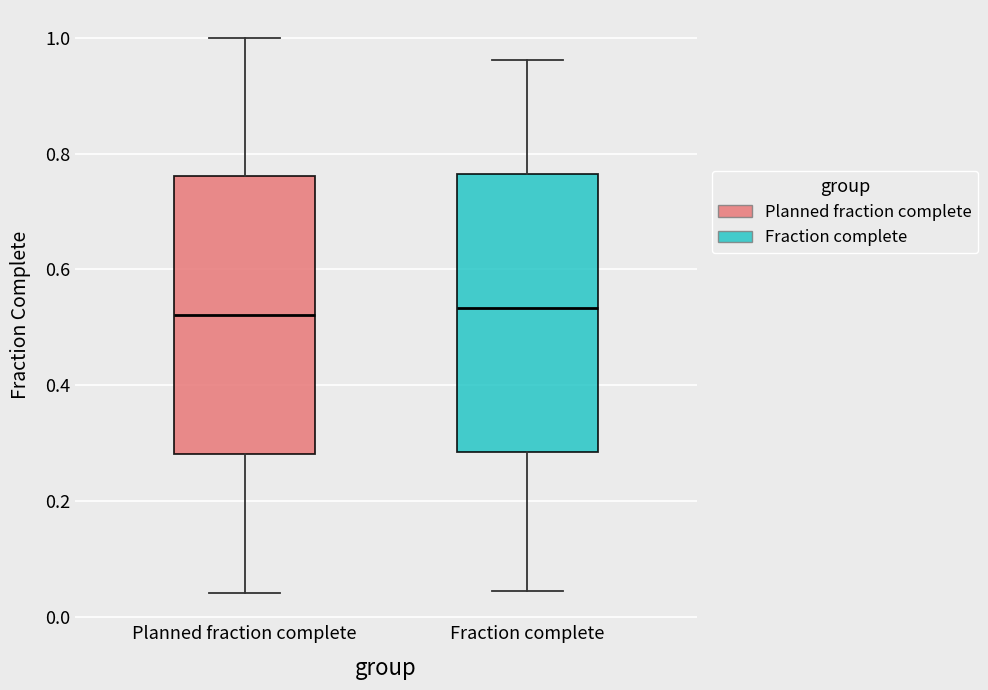

Reading left to right, transcribe this box plot: for each box, give where its median line is, the range the box spans, and where its two whiskers end, as read against the y-axis. The values are not printed on the chart, so give them approximately, as read against the axis.

Planned fraction complete: median 0.52, box 0.28 to 0.76, whiskers 0.04 to 1.00
Fraction complete: median 0.54, box 0.28 to 0.76, whiskers 0.04 to 0.96